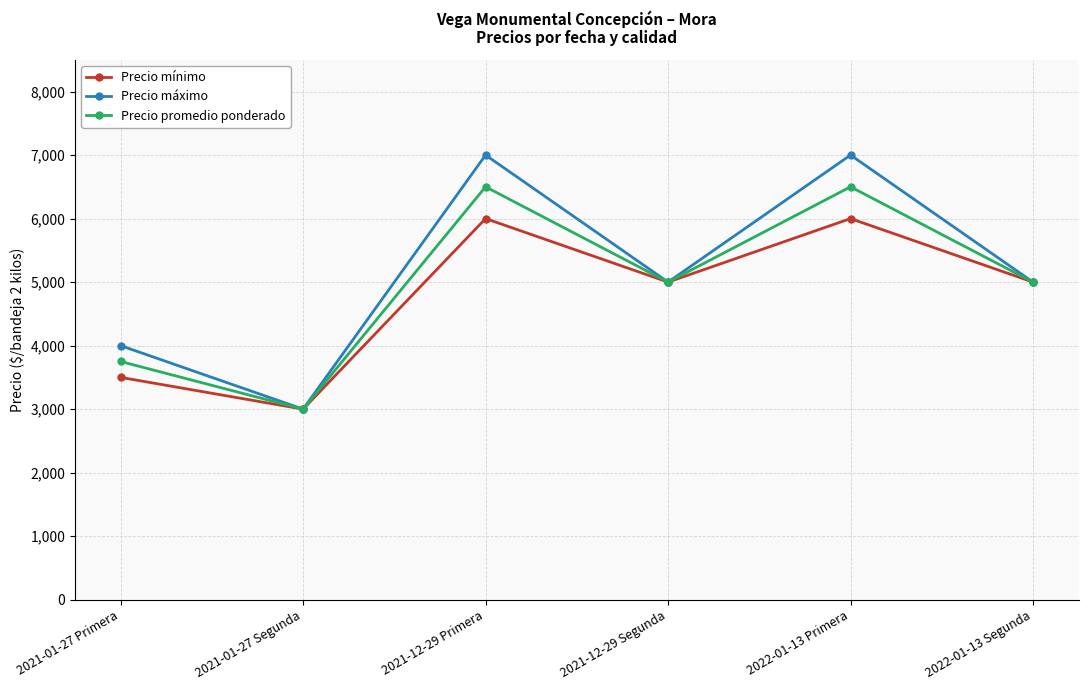

What is the sum of all Precio máximo values?

31000